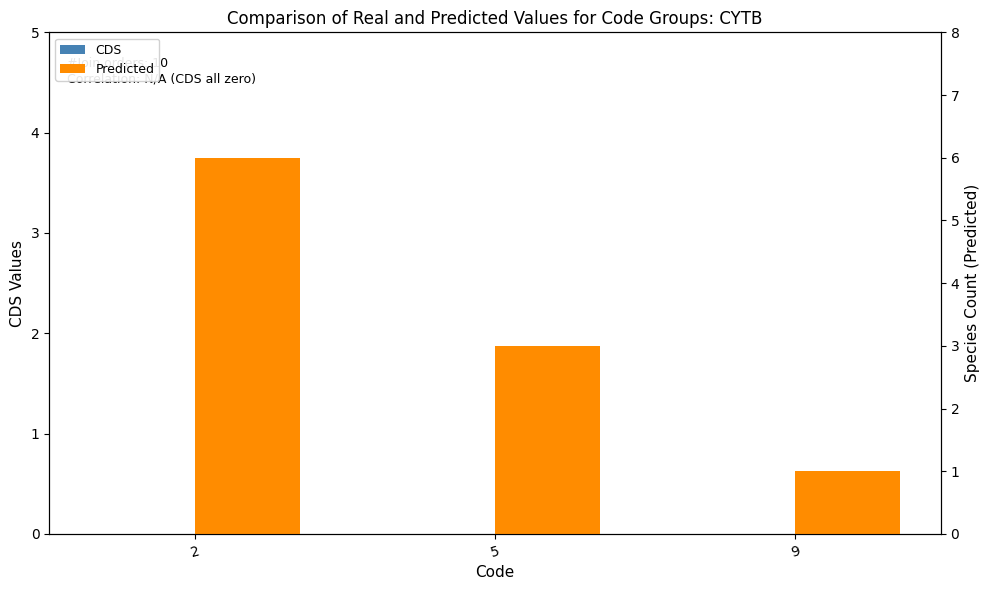

What is the difference between the Predicted values at 9 and 5?

2